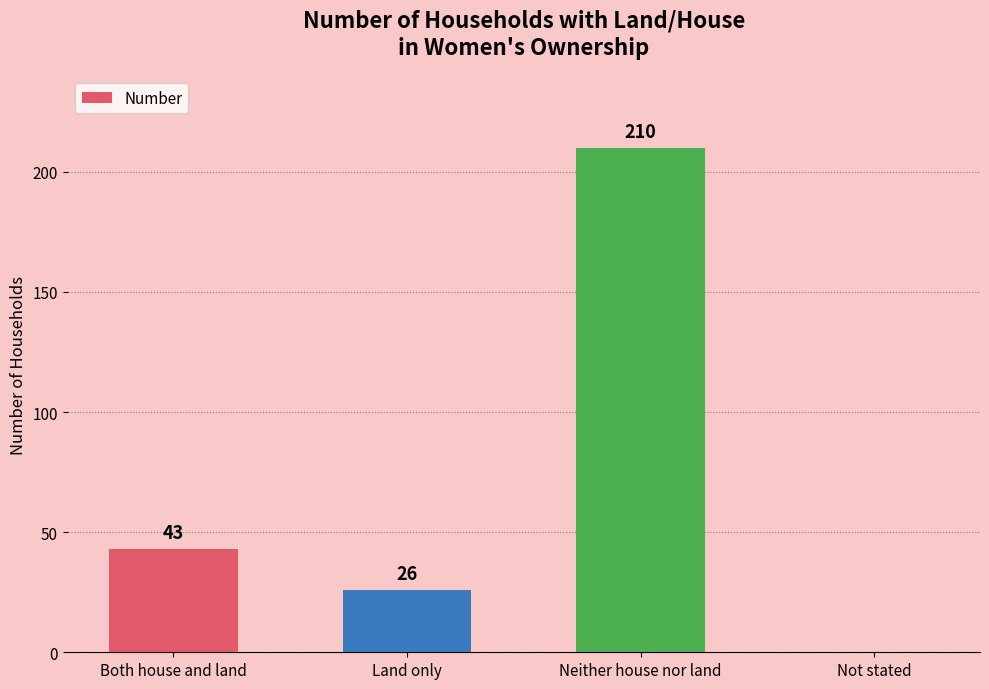

What is the change in value from Land only to Neither house nor land?

+184